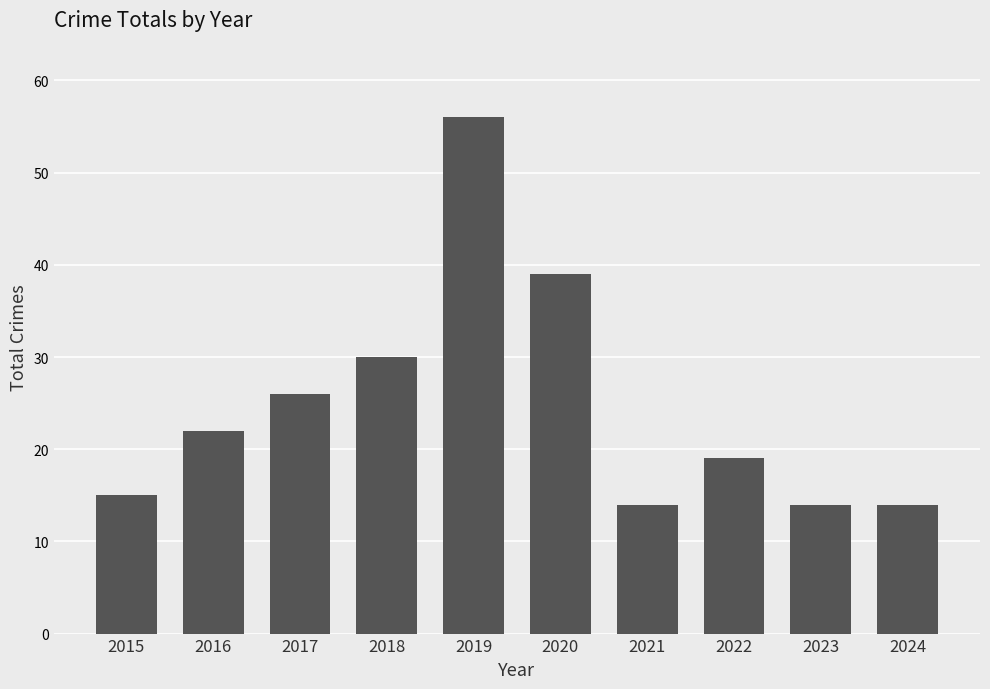

What is the change in value from 2019 to 2023?

-42